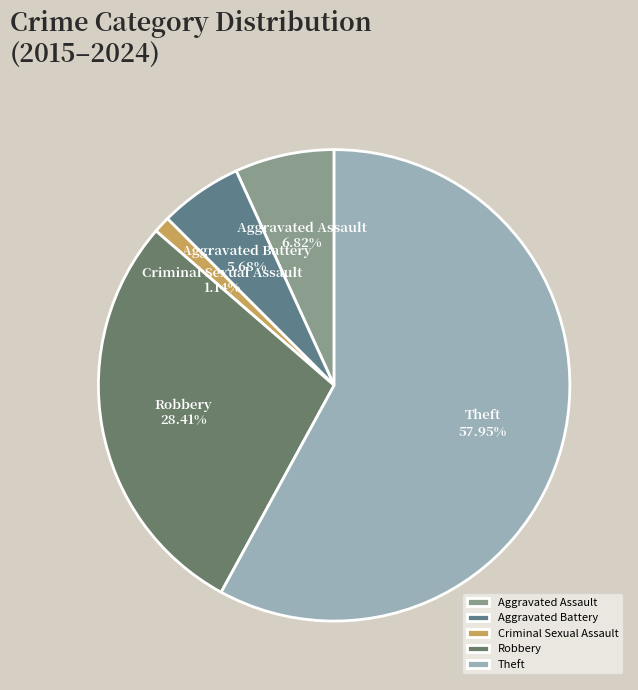

Combined, what portion of the pie is Criminal Sexual Assault and Aggravated Battery?

6.8%